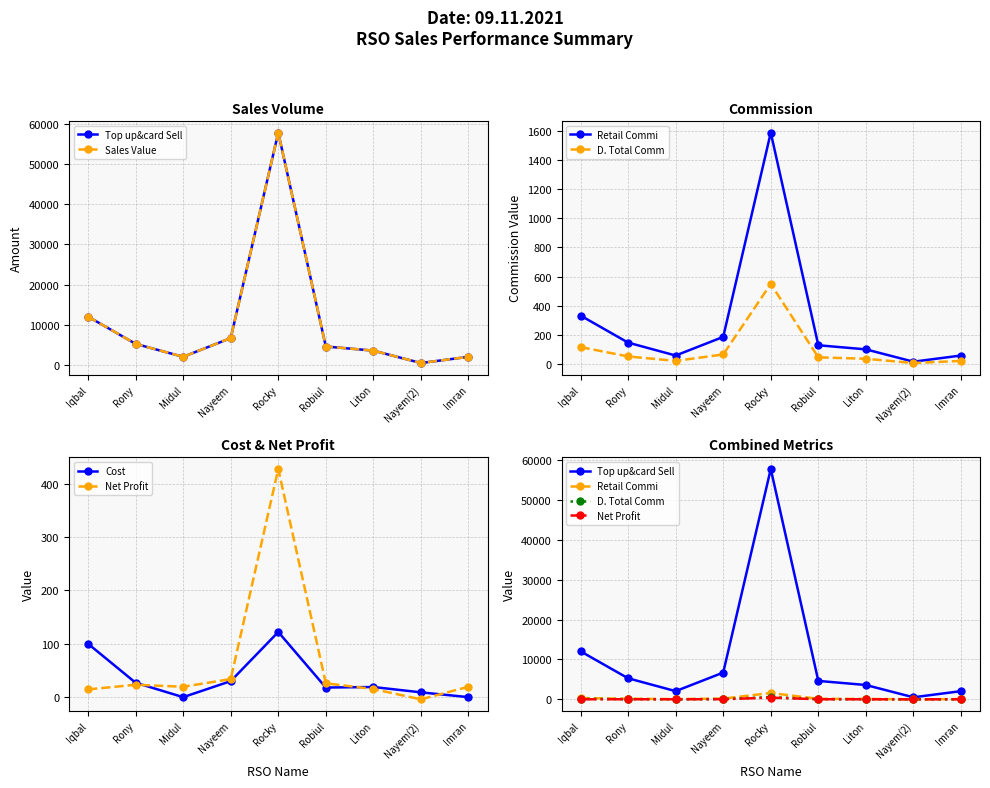

How many lines are shown in the chart?

6